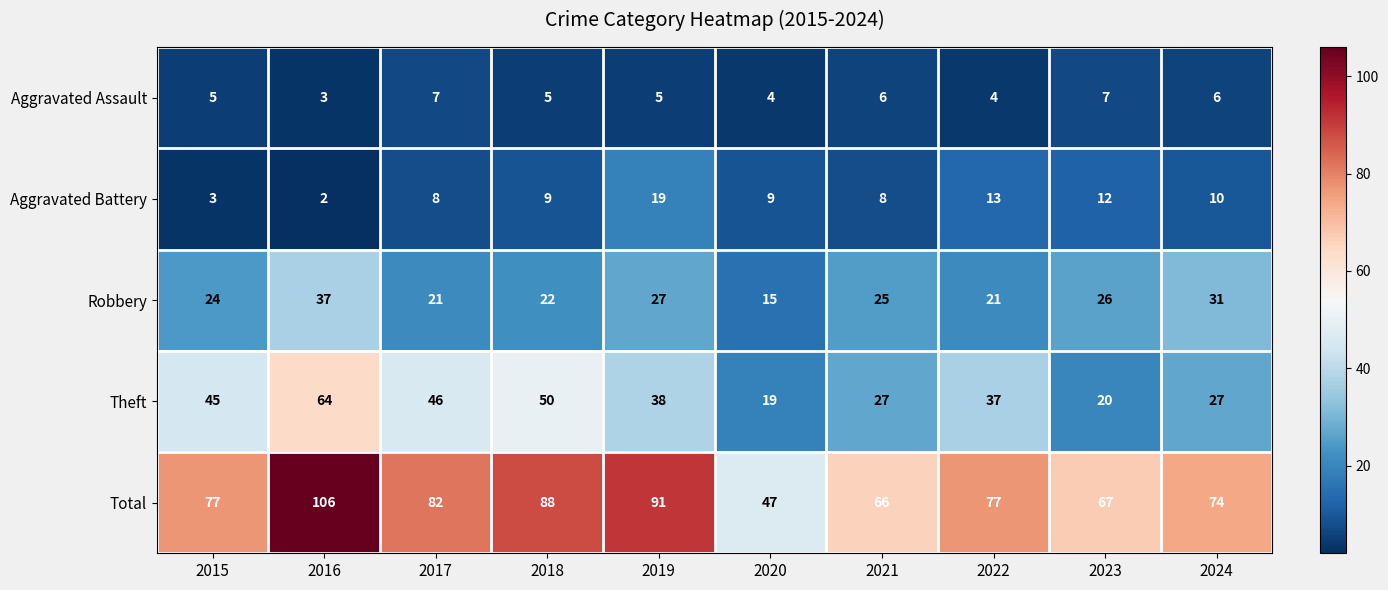

What is the sum of all Total values?

775